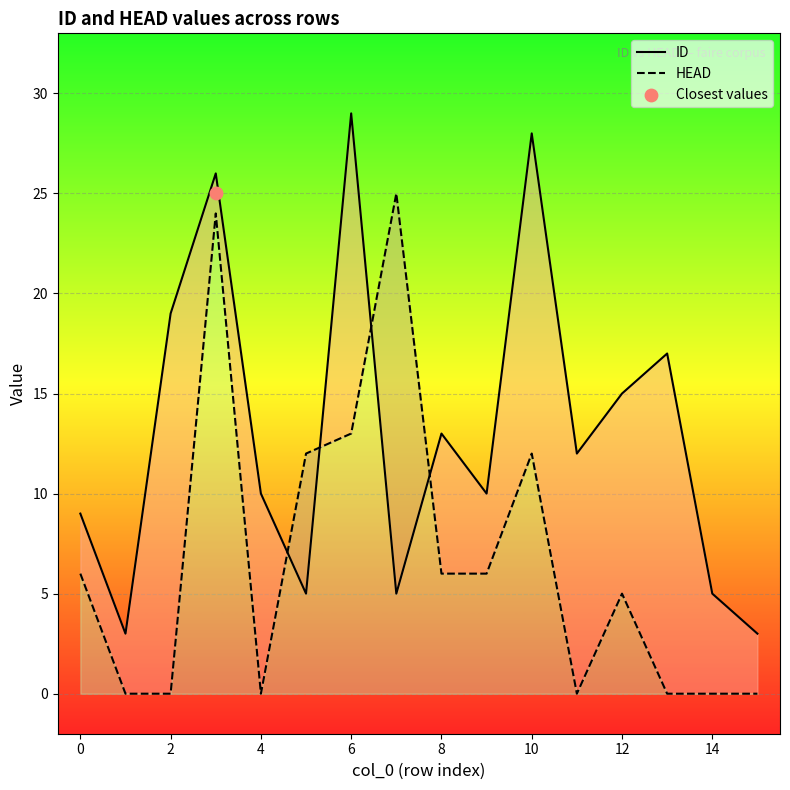

Which series has the largest total across all categories?

ID